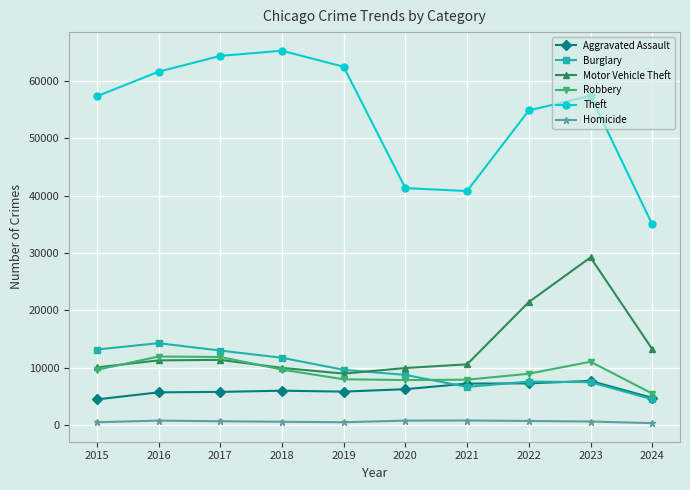

Which series has the largest range (max minus min)?

Theft